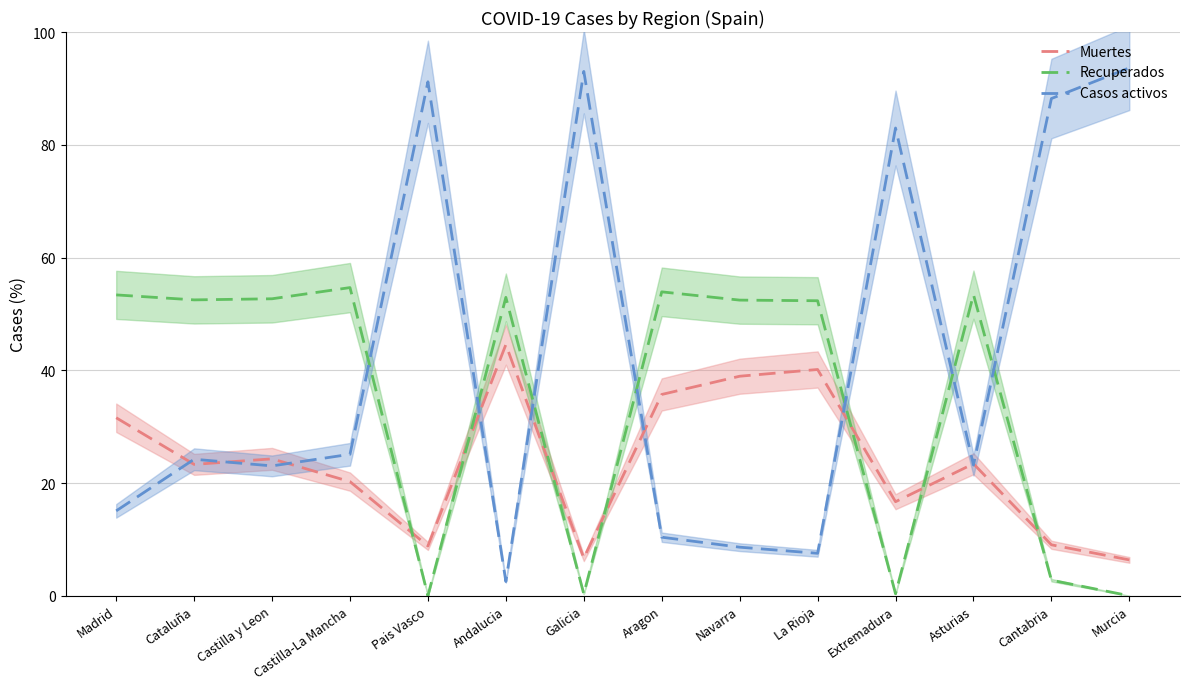

Reading right to left, what are all the values shown in this chart?

Muertes: Murcia=6.4	Cantabria=9.0	Asturias=23.4	Extremadura=16.7	La Rioja=40.1	Navarra=38.9	Aragon=35.7	Galicia=6.7	Andalucia=44.5	Pais Vasco=8.8	Castilla-La Mancha=20.2	Castilla y Leon=24.3	Cataluña=23.3	Madrid=31.6
Recuperados: Murcia=0.0	Cantabria=2.8	Asturias=53.4	Extremadura=0.3	La Rioja=52.3	Navarra=52.4	Aragon=53.9	Galicia=0.3	Andalucia=52.9	Pais Vasco=0.0	Castilla-La Mancha=54.7	Castilla y Leon=52.7	Cataluña=52.5	Madrid=53.4
Casos activos: Murcia=93.6	Cantabria=88.2	Asturias=23.2	Extremadura=83.0	La Rioja=7.5	Navarra=8.6	Aragon=10.4	Galicia=93.0	Andalucia=2.5	Pais Vasco=91.2	Castilla-La Mancha=25.1	Castilla y Leon=23.0	Cataluña=24.2	Madrid=15.1